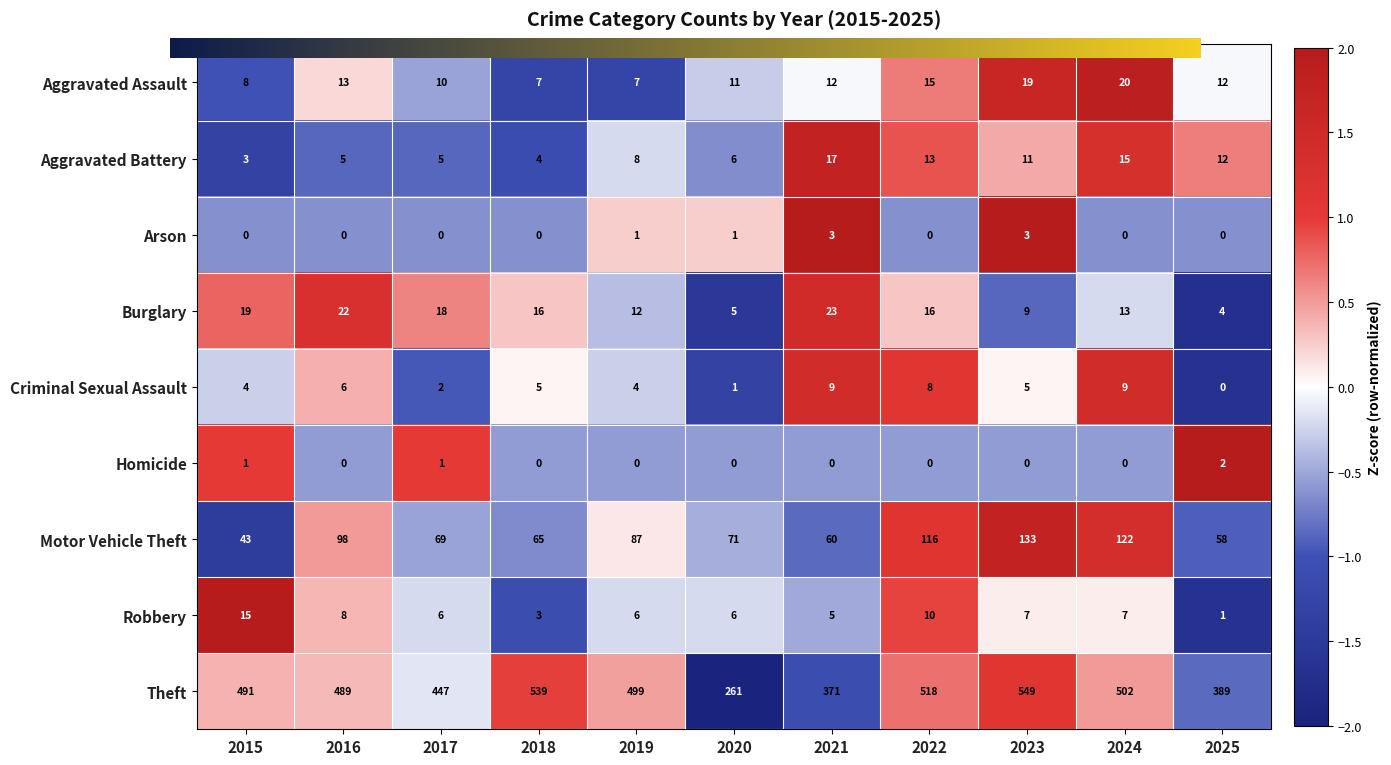

At which category is the sum across all series the highest?

2023